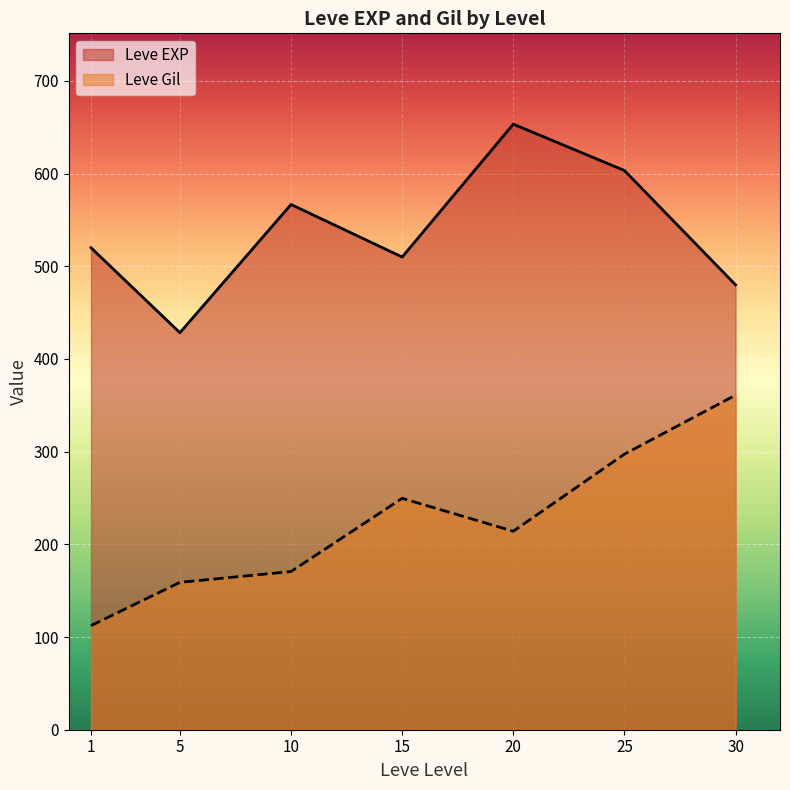

True or false: Leve EXP and Leve Gil cross at least once.

False